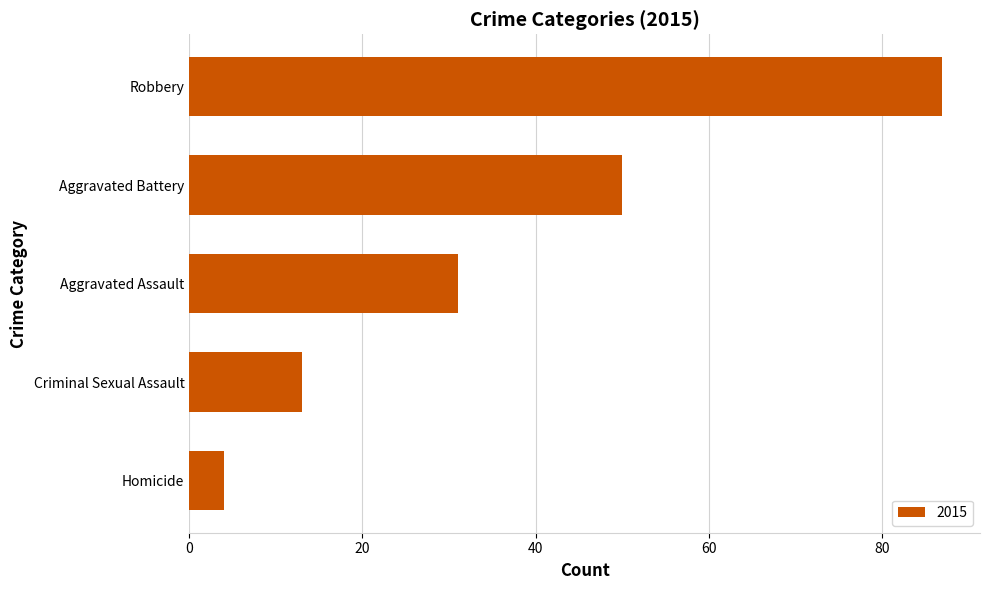

What is the sum of the values at Homicide and Aggravated Assault?

35